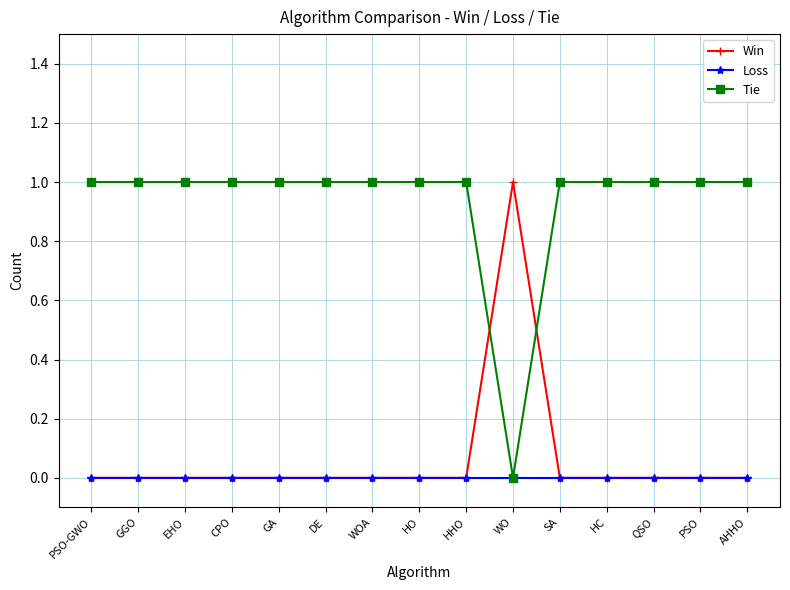

How many distinct data groups are displayed?

3